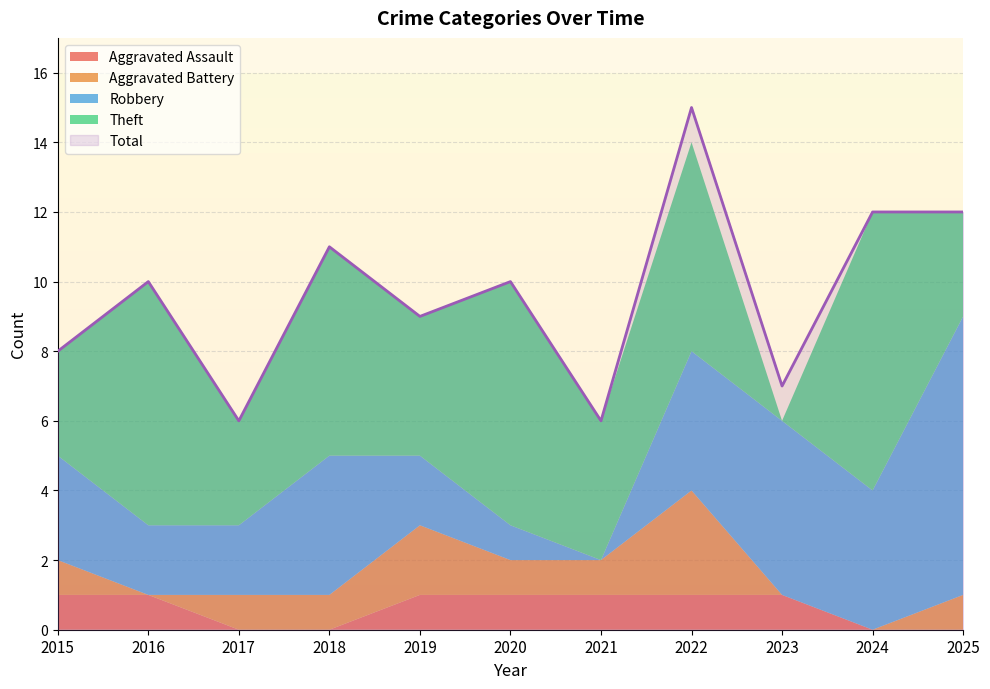

Where is Theft nearest to the value 4?

2019